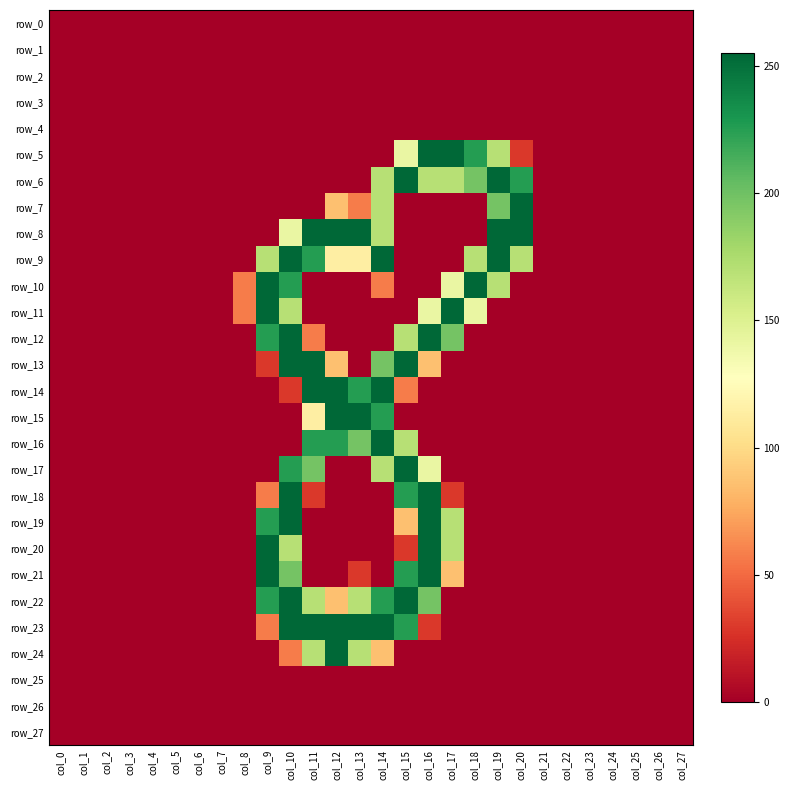

How many categories are shown in the chart?

28